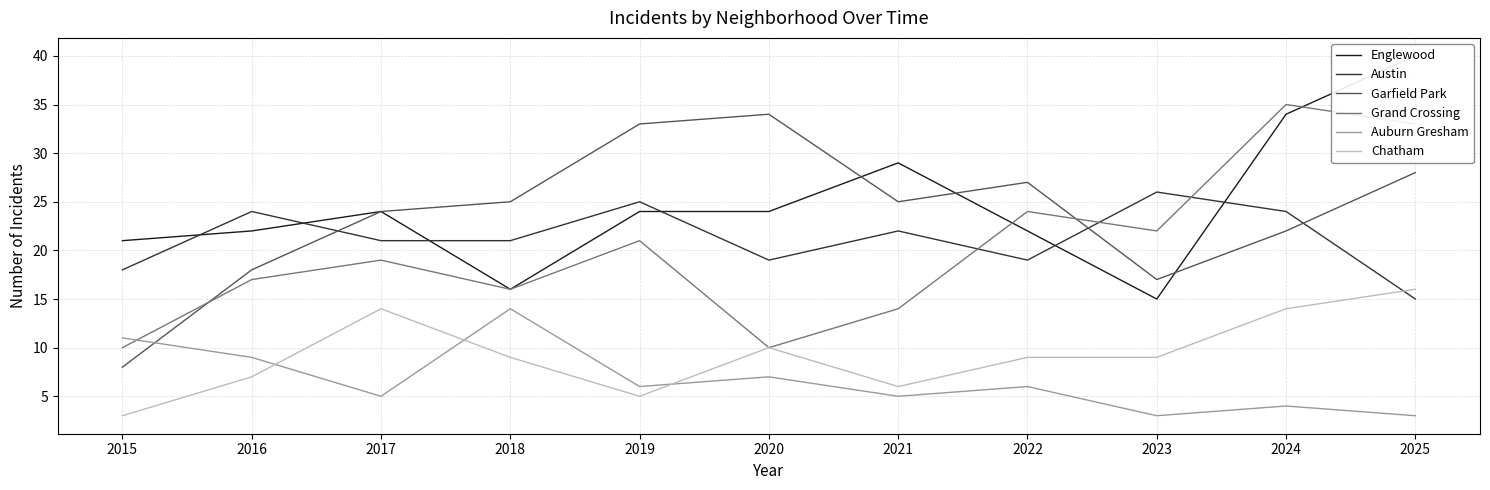

How many series are shown in this chart?

6